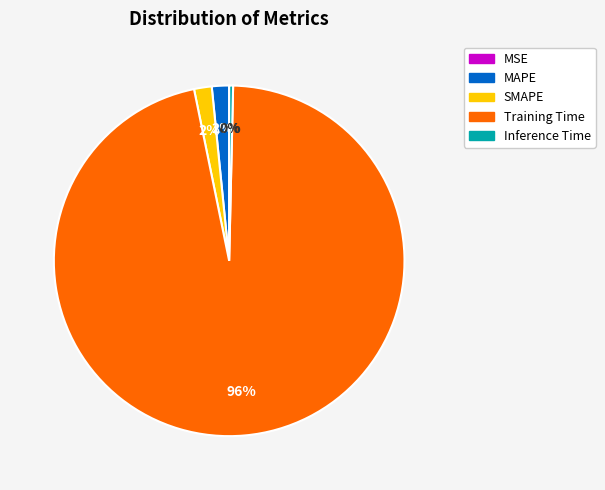

To the nearest percent, what is the average slice percentage?

20%